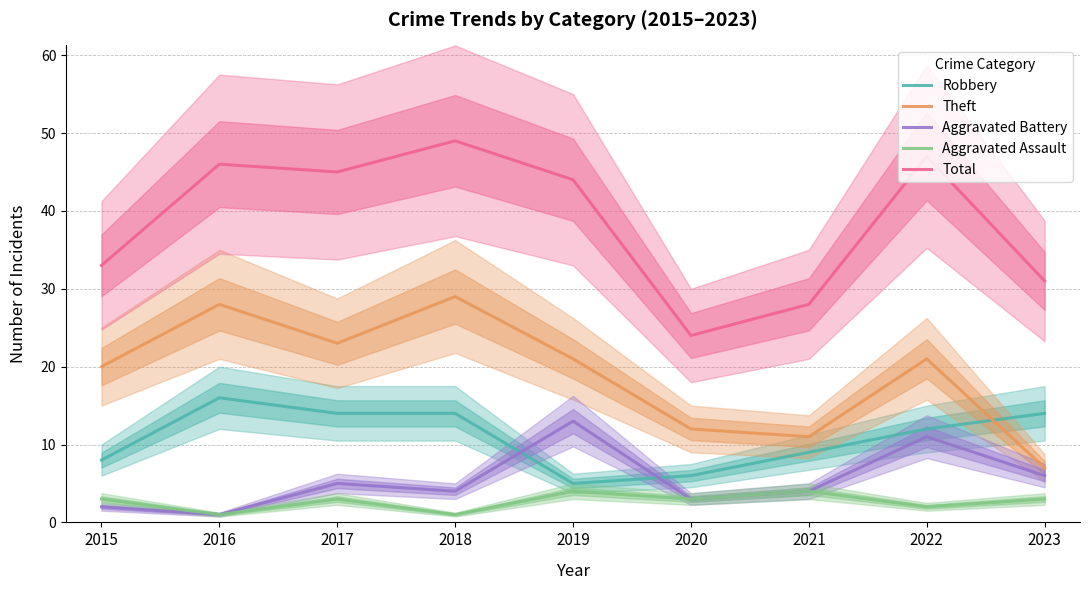

How many categories are shown in the chart?

9